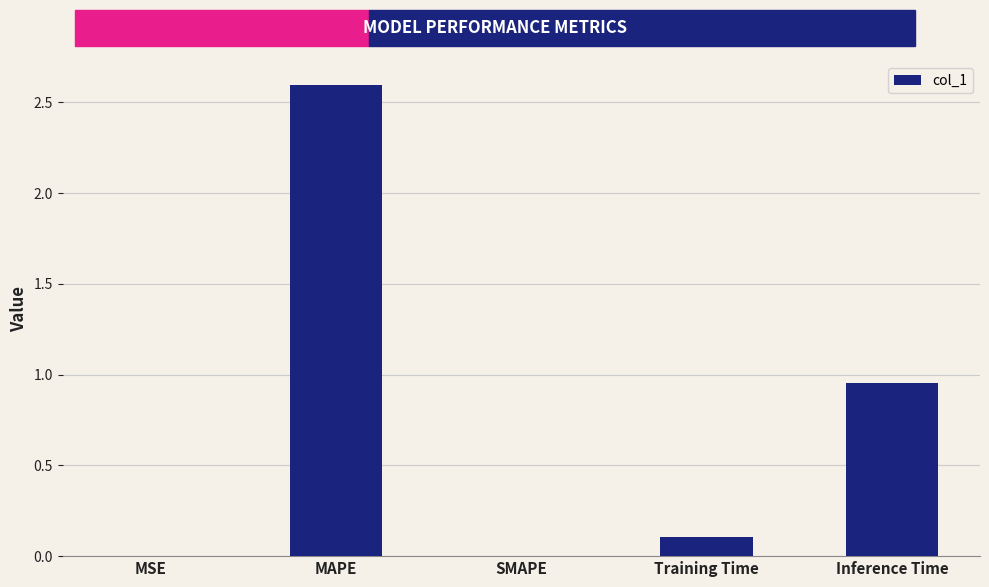

True or false: the data shows 0.0 at SMAPE.

True